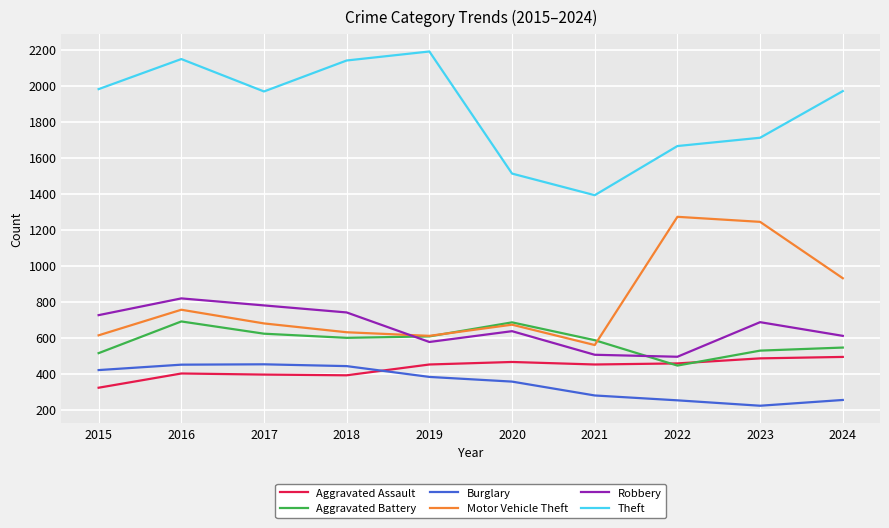

What are all the series names shown in the legend?

Aggravated Assault, Aggravated Battery, Burglary, Motor Vehicle Theft, Robbery, Theft